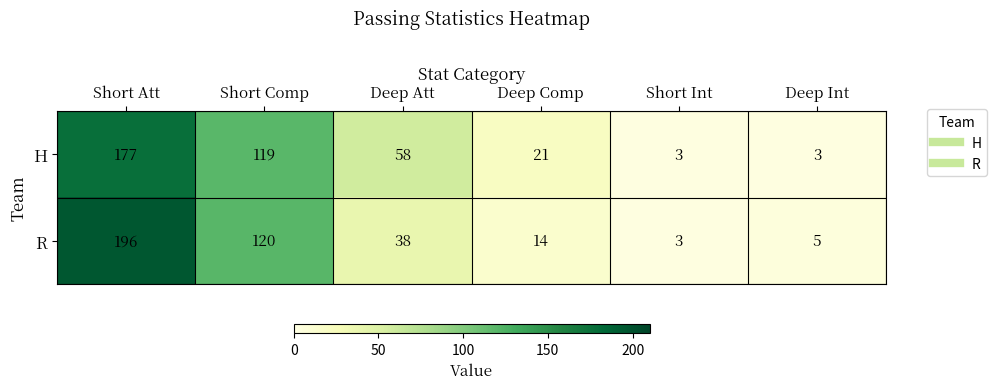

Which series has the widest spread of values?

R